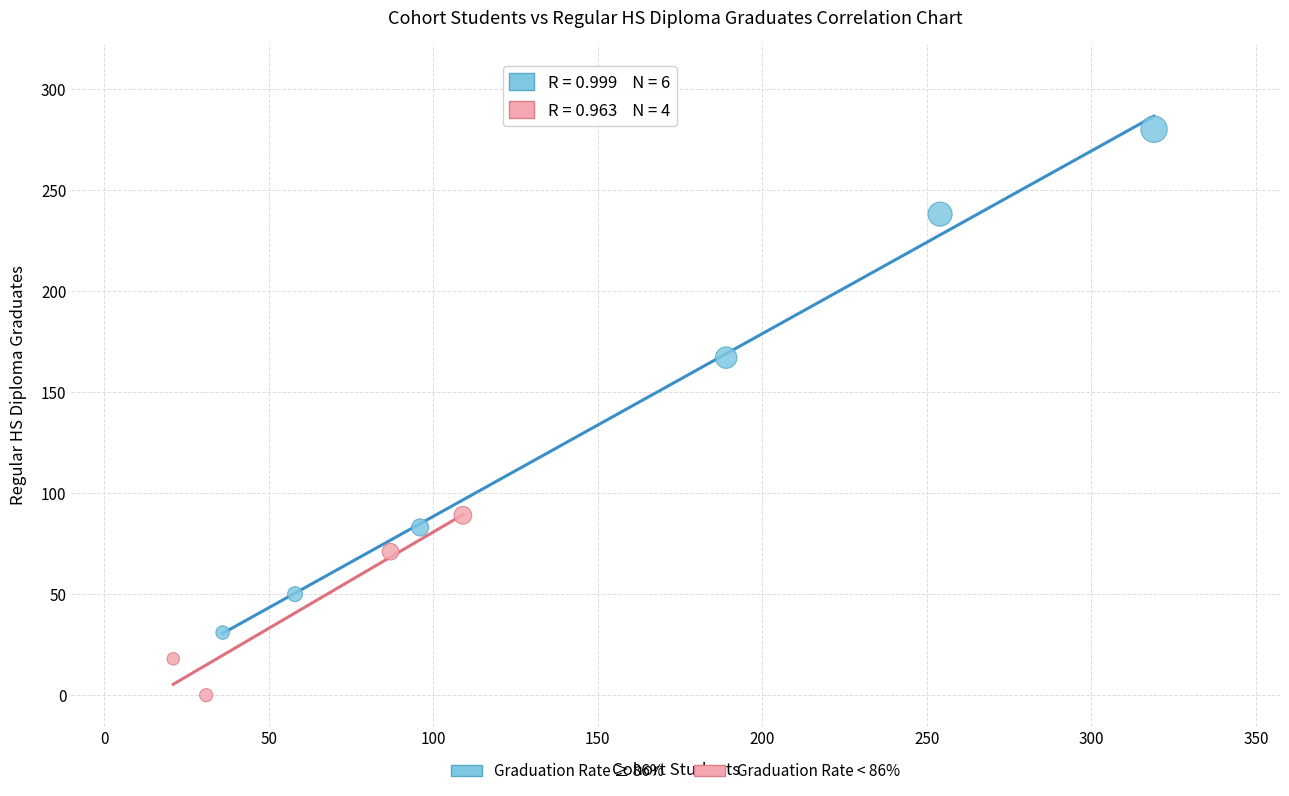

Which series has the widest spread of Y values?

Graduation Rate ≥ 86%